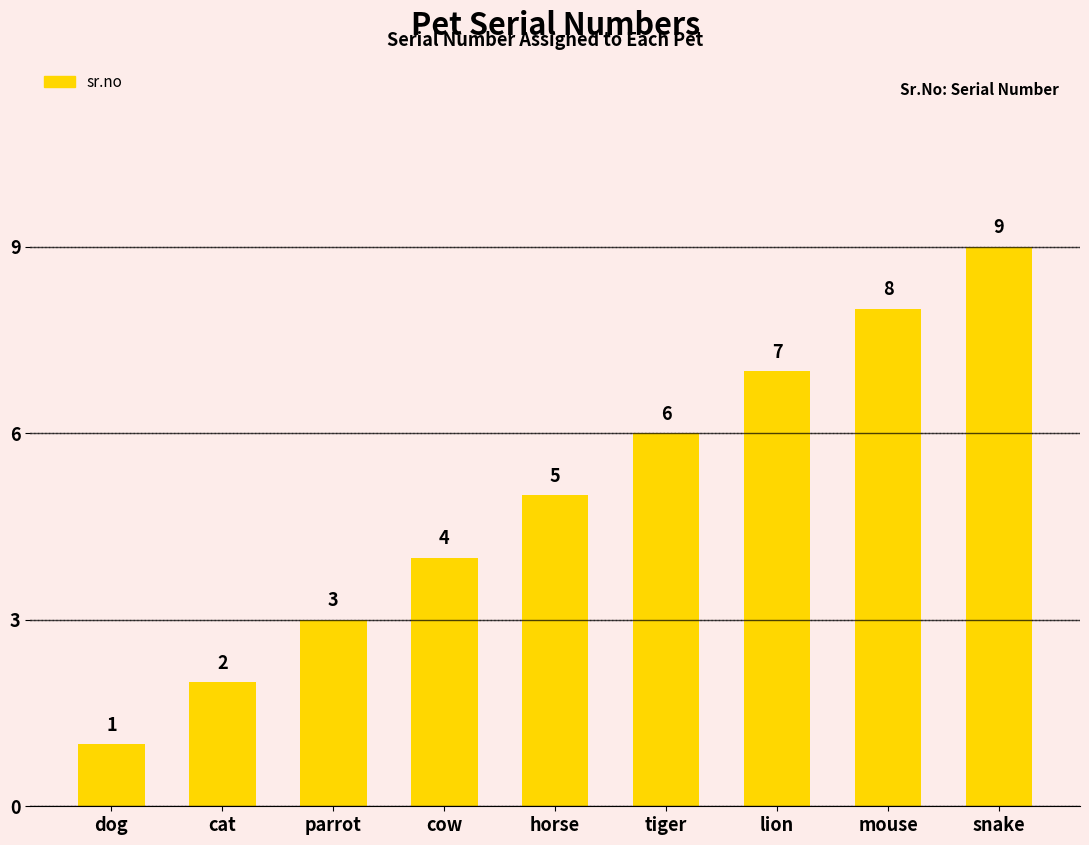

What is the maximum value shown in the chart?

9